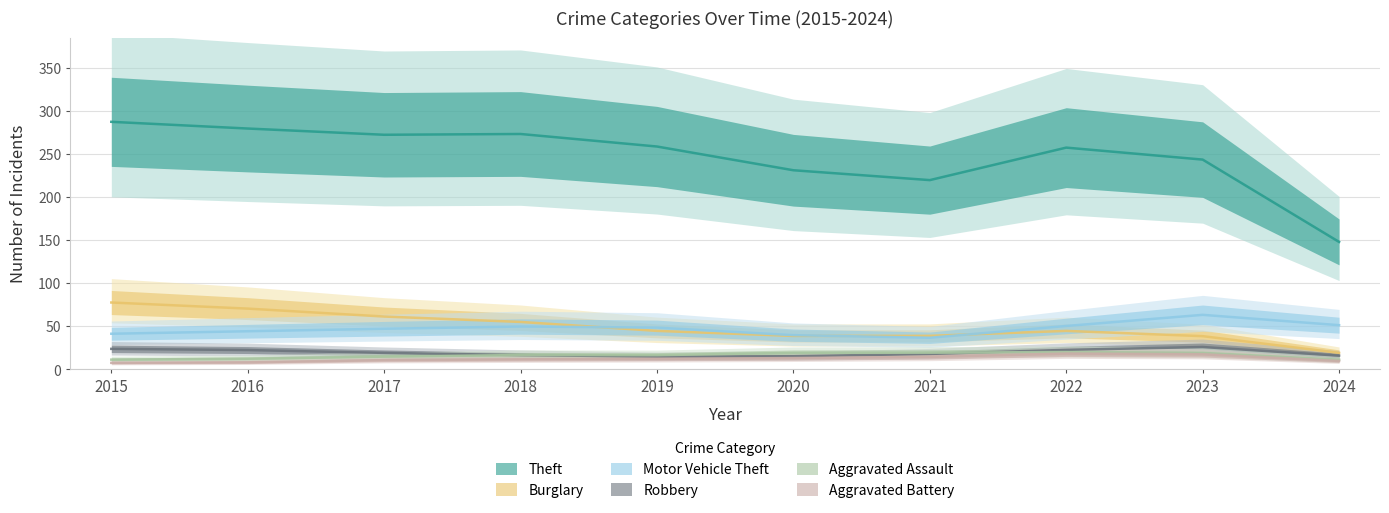

At which label does Theft first exceed 279?

2015